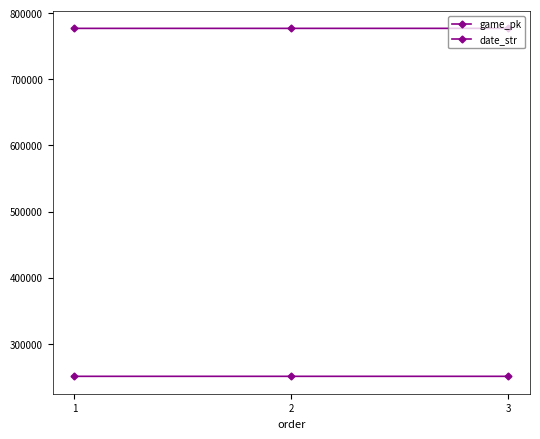

What is the sum of all date_str values?

752160